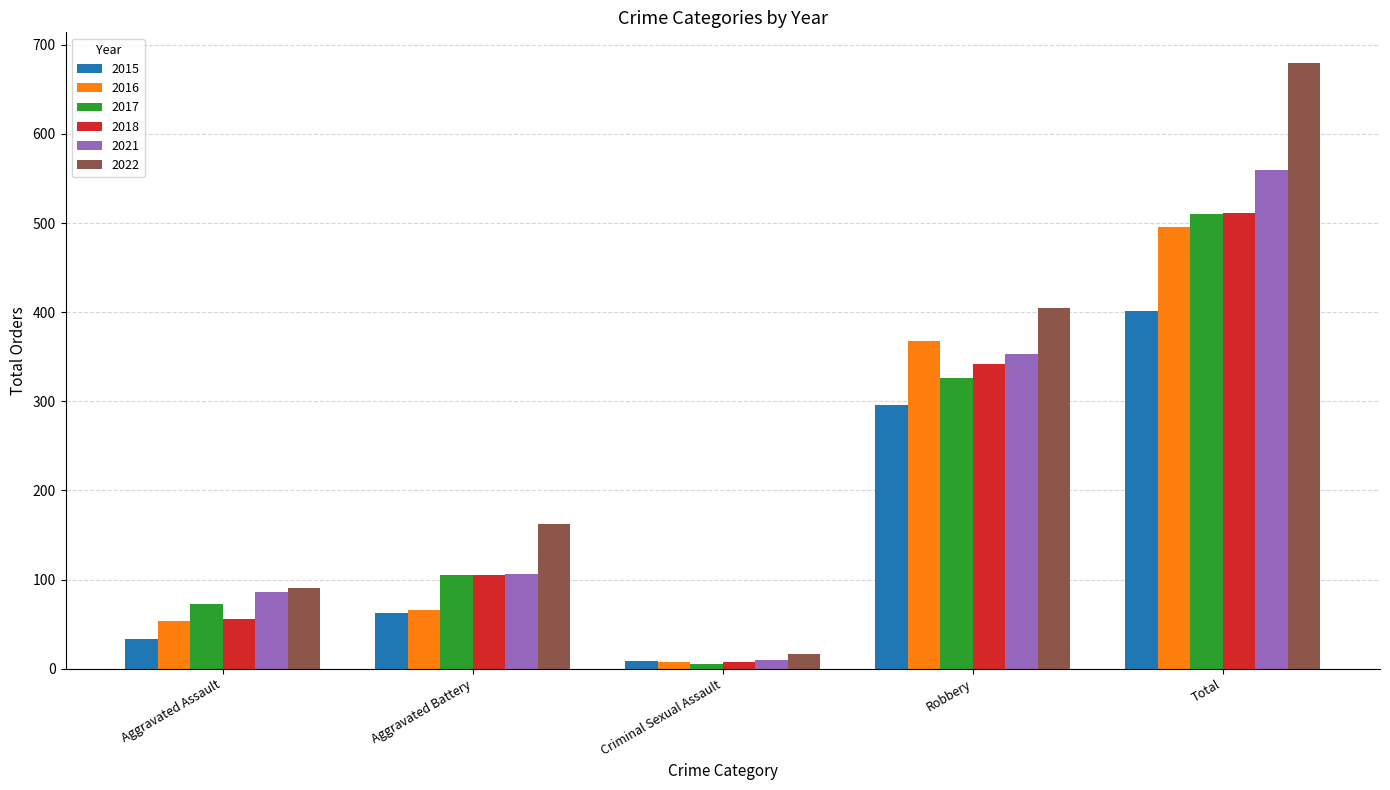

Are the bars grouped side by side (vs. stacked)?

Yes